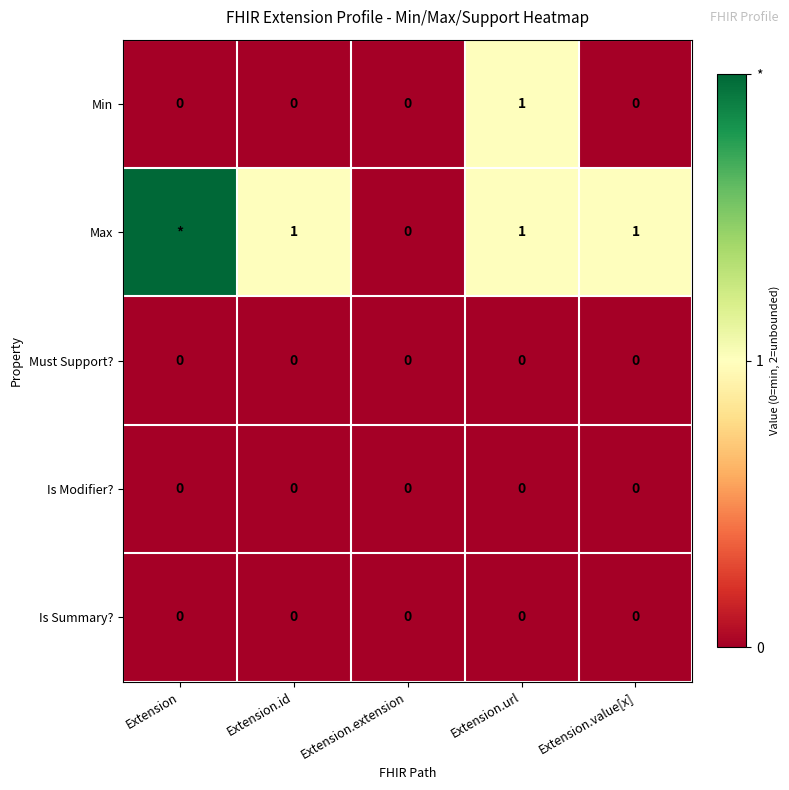

Count the Min values in the range 0 to 1.

5